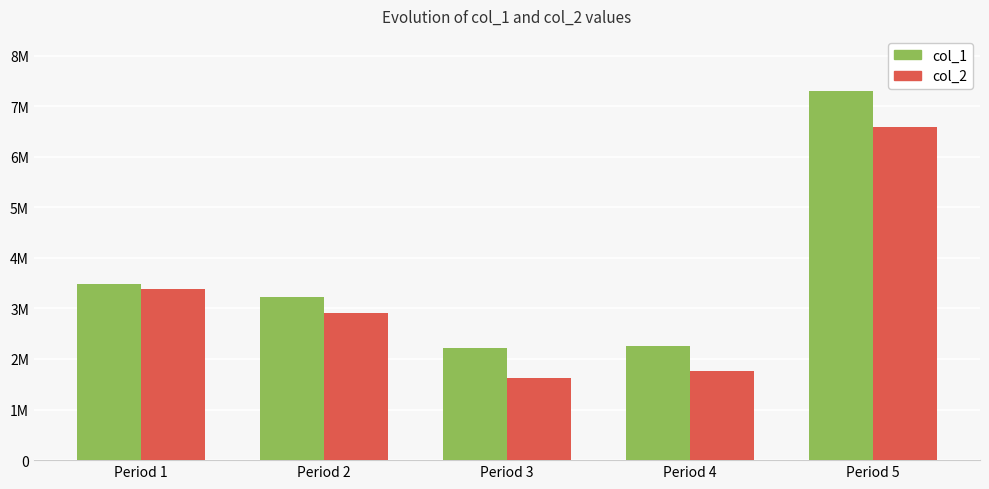

Does the chart contain any negative values?

No